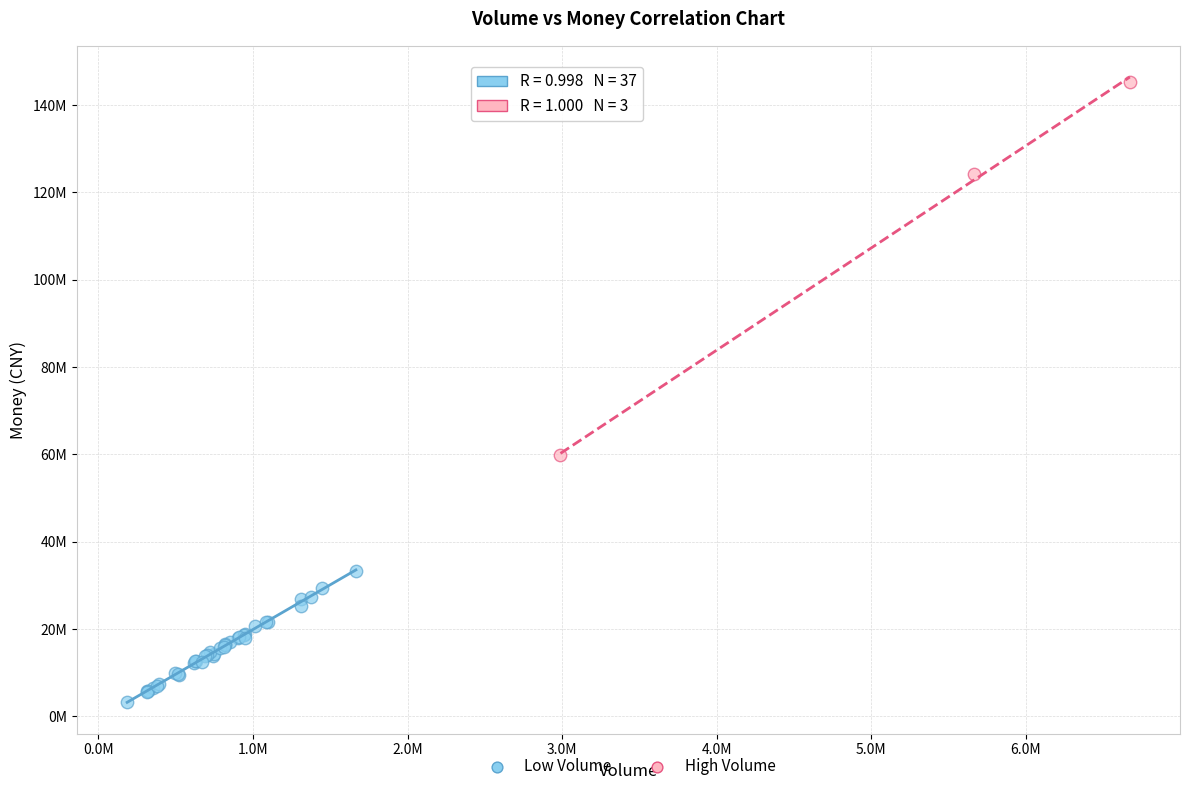

Which series has the largest Y range (max minus min)?

High Volume